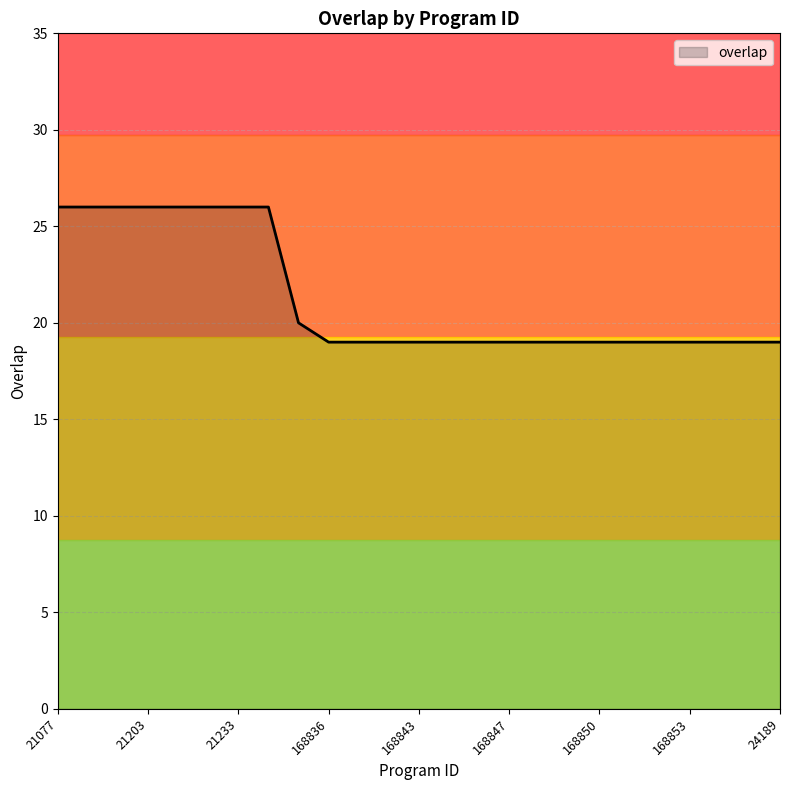

What is the difference between the maximum and second lowest values?

7